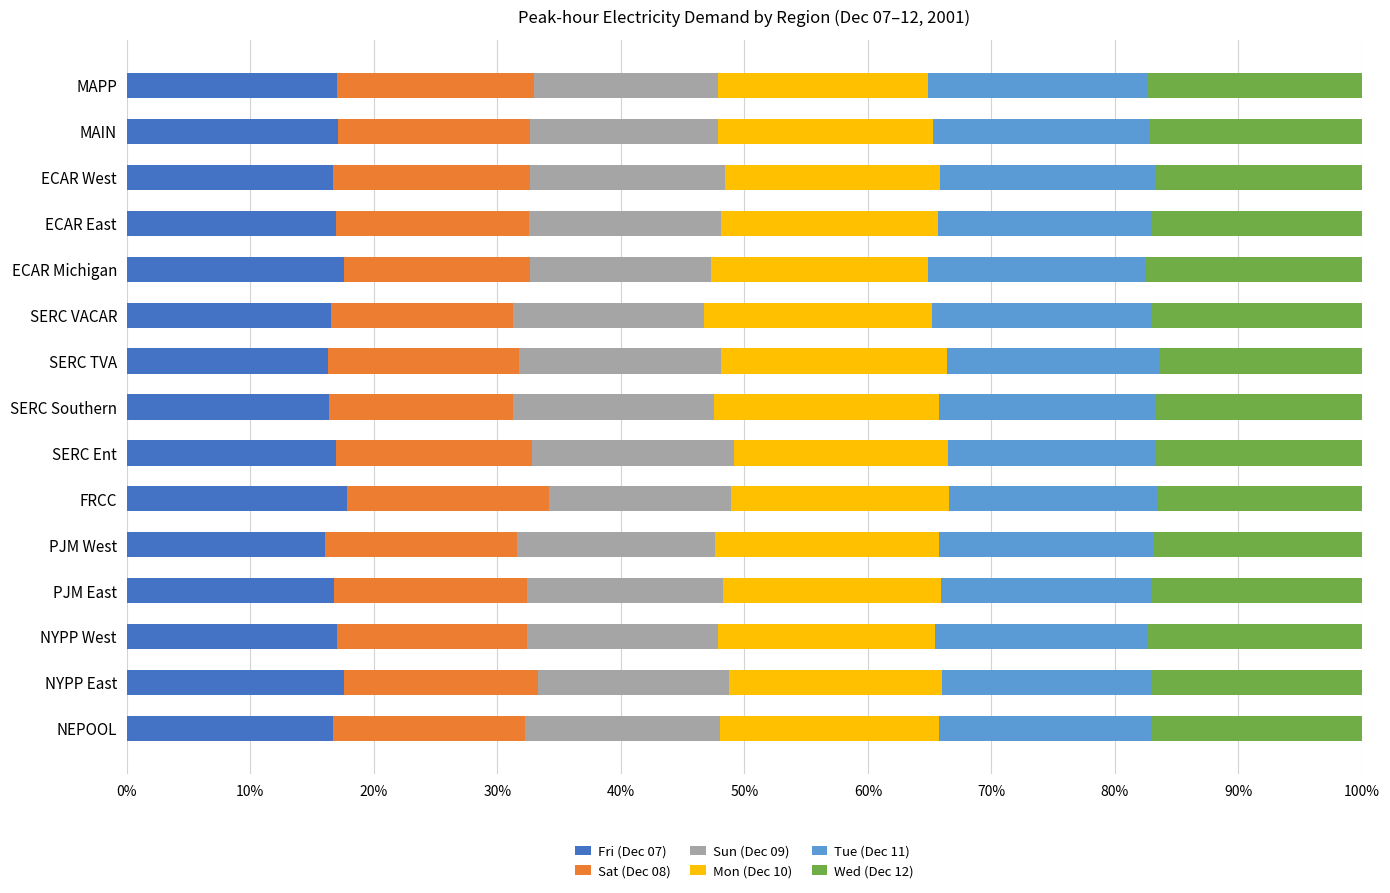

What is the highest value of the Fri (Dec 07) series?

17.8